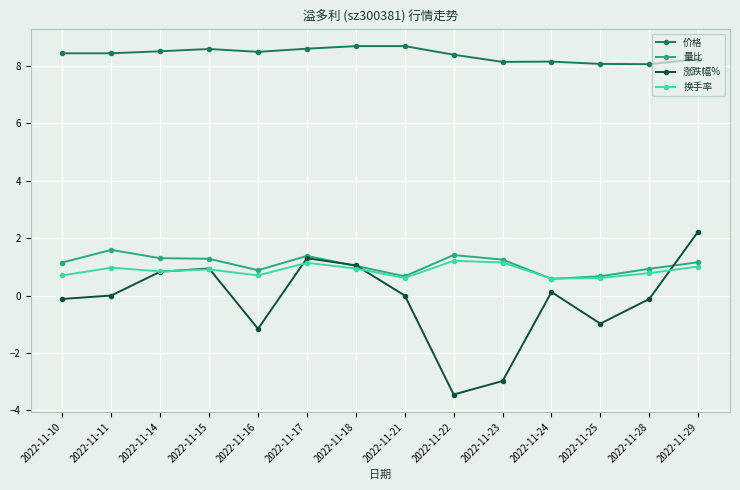

Which series has the largest total across all categories?

价格